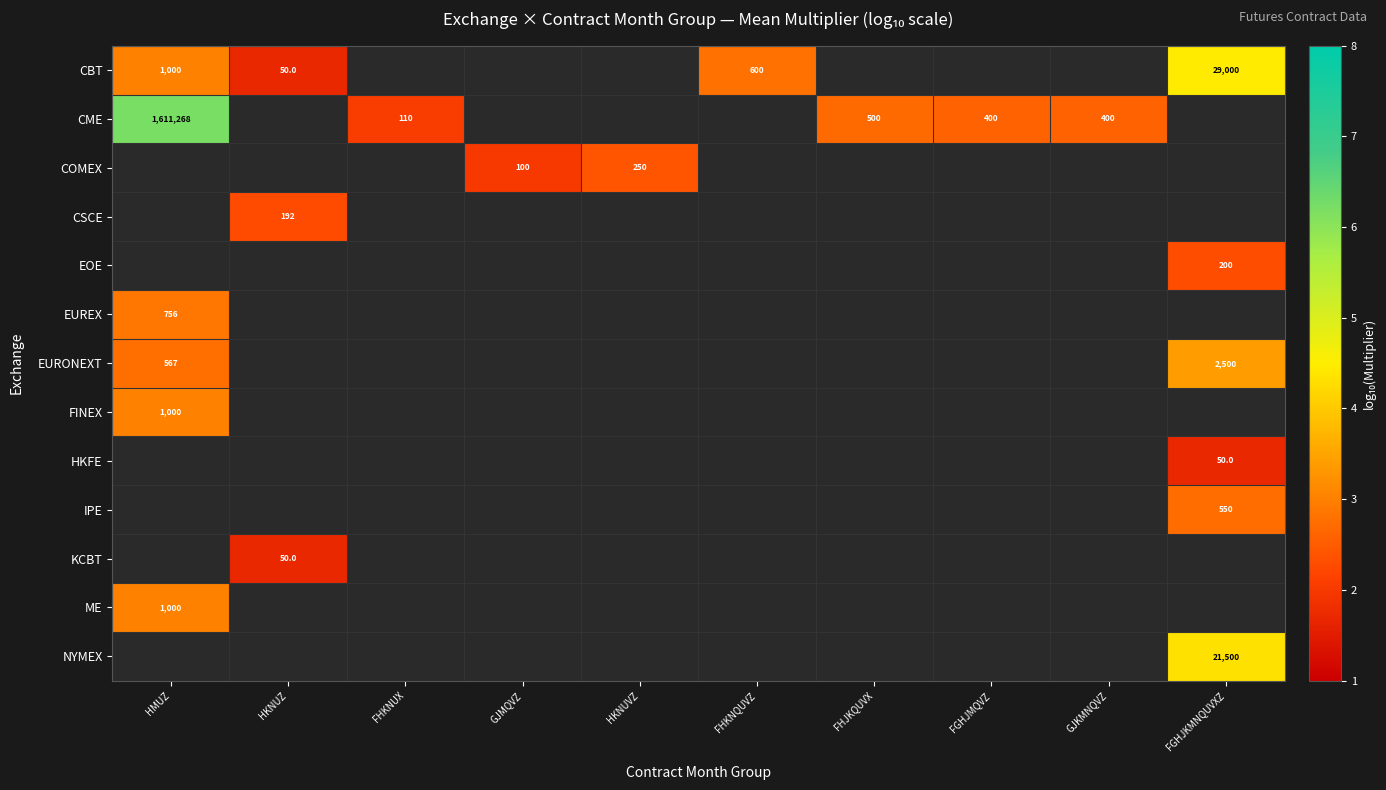

How many positive values does the IPE series have?

1